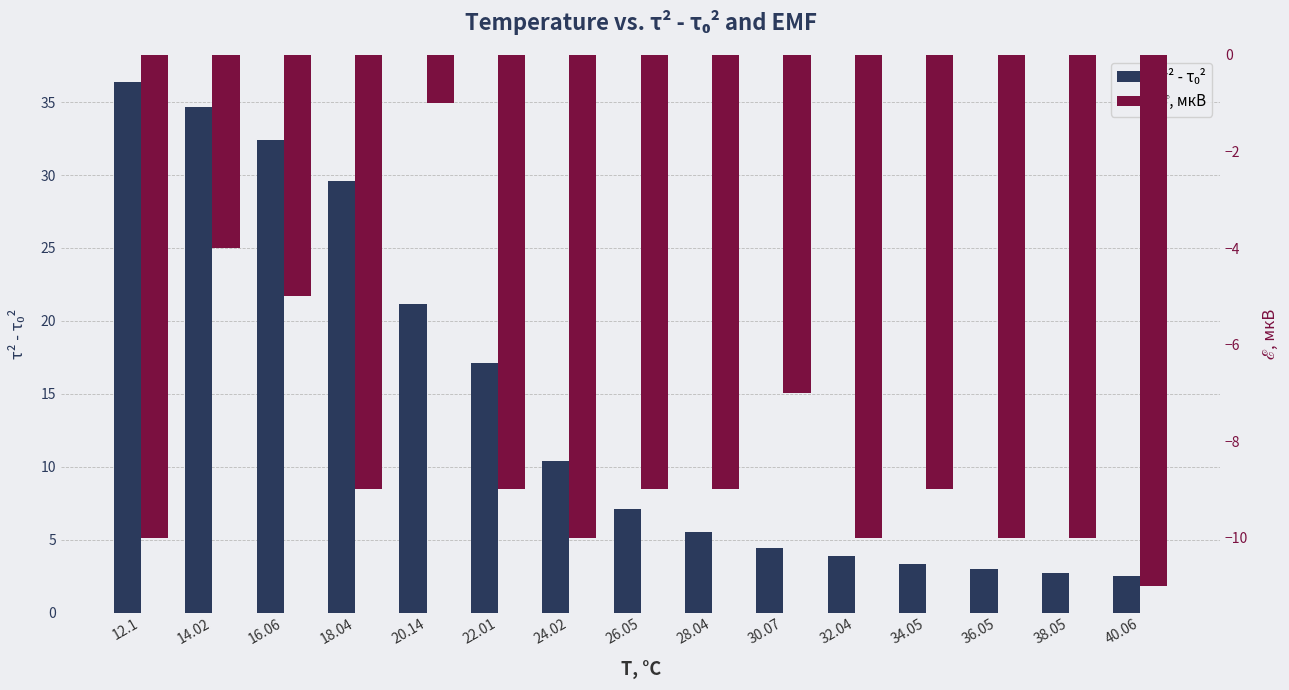

Does the chart contain any negative values?

Yes